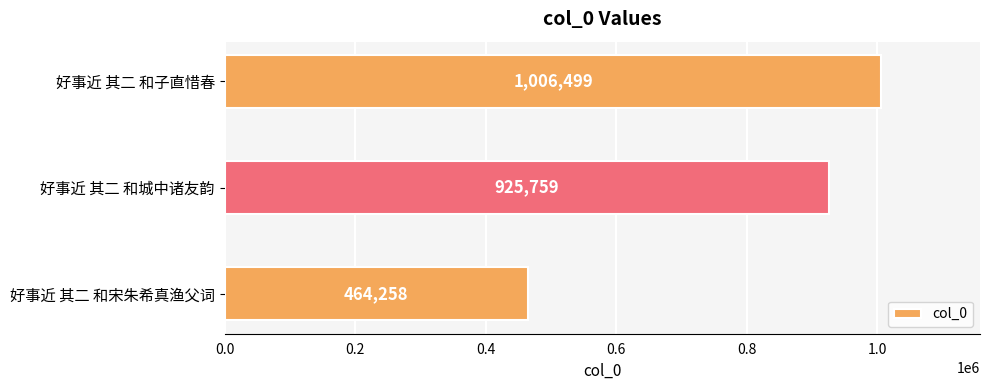

Where is the data nearest to the value 735378?

好事近 其二 和城中诸友韵